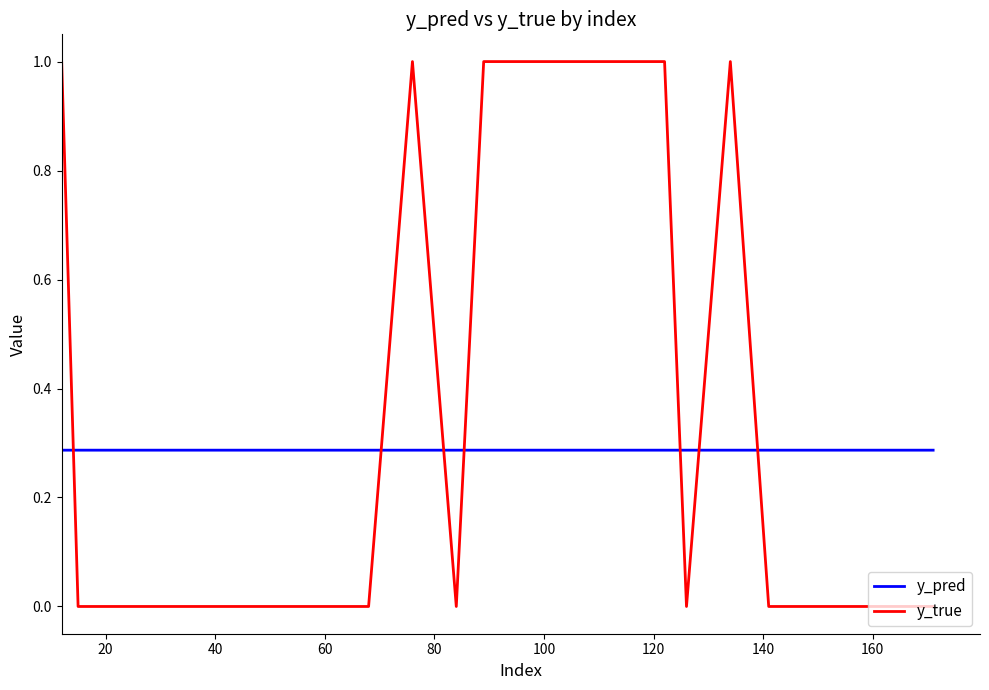

Which series has the widest spread of values?

y_true